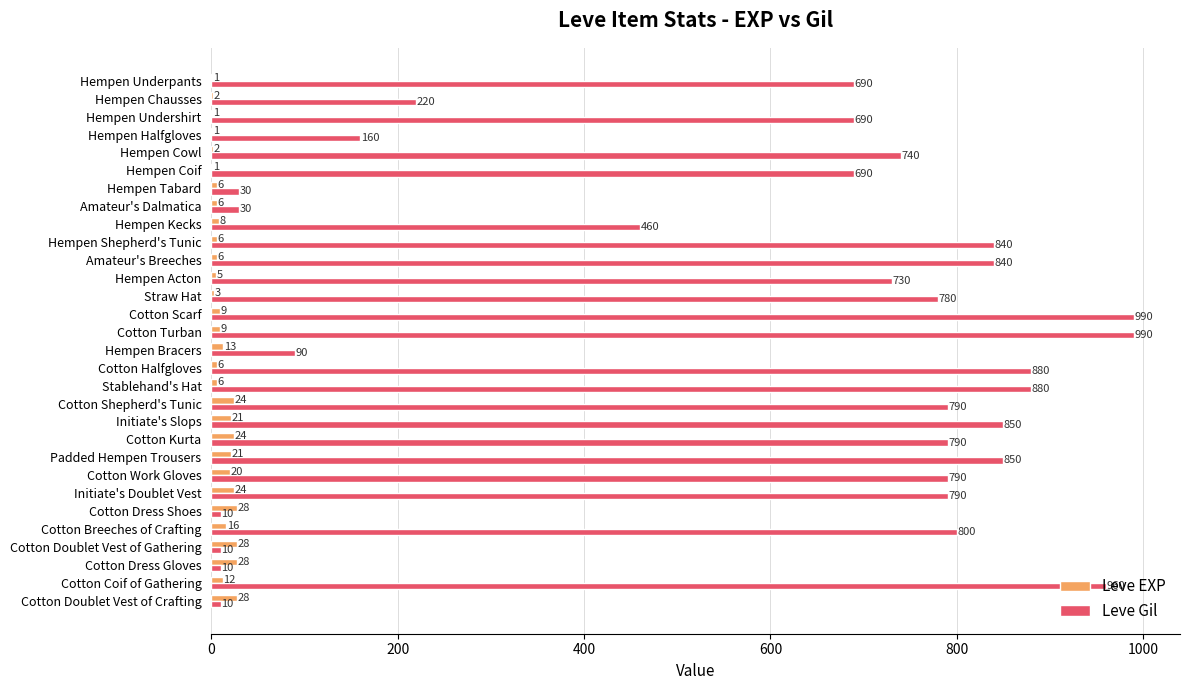

What is the maximum value for Leve EXP?

28